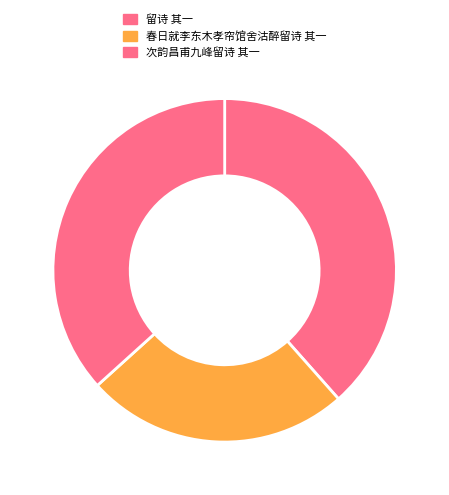

How many segments does this pie chart have?

3